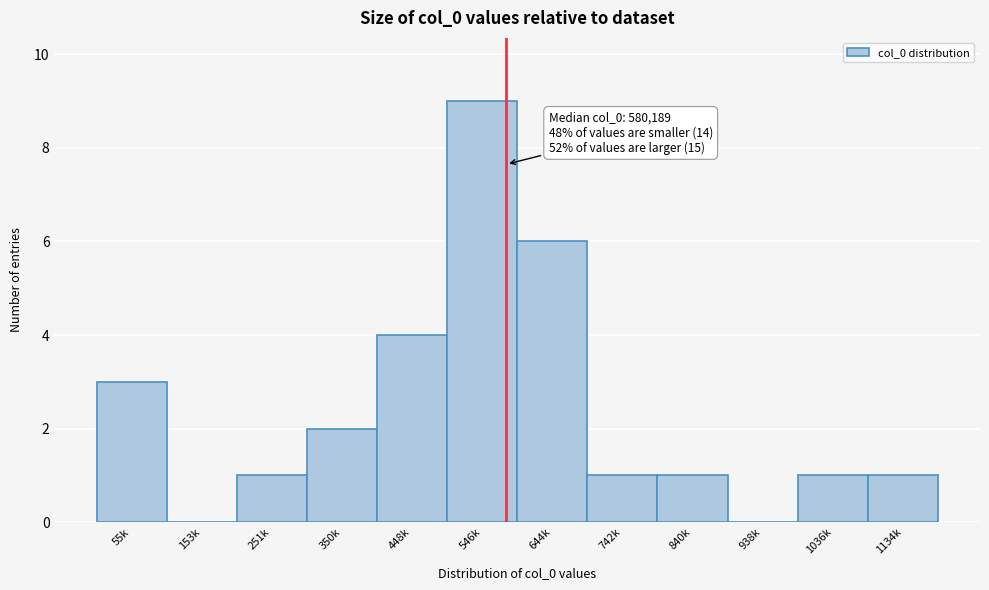

Reading left to right, what are all the values shown in this chart?

55k=3	153k=0	251k=1	350k=2	448k=4	546k=9	644k=6	742k=1	840k=1	938k=0	1036k=1	1134k=1